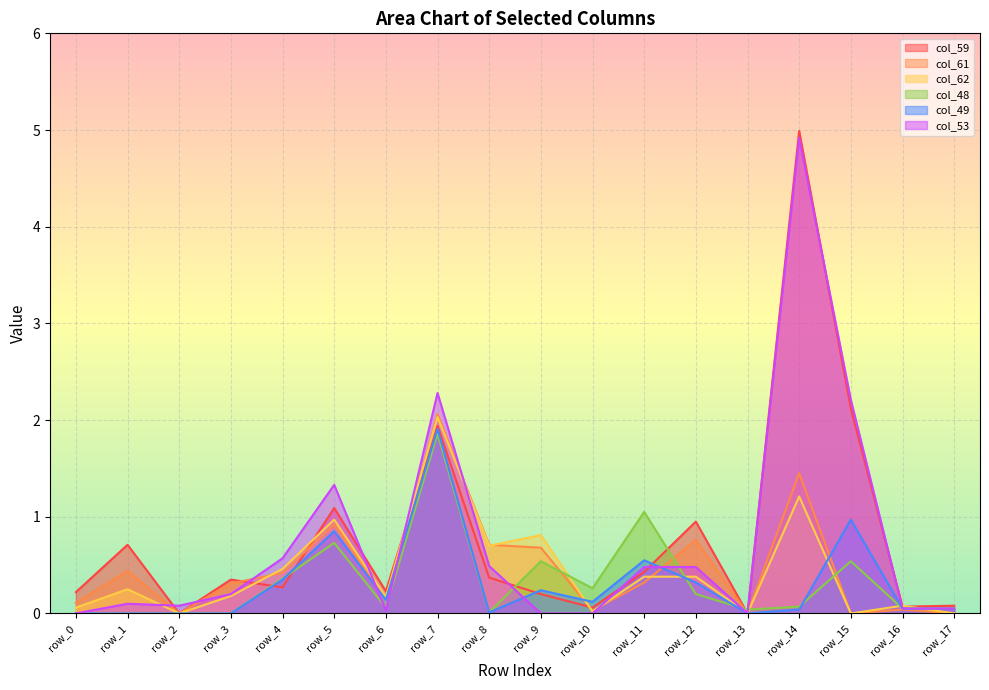

What is the value of the col_62 point at the 17th from the left?

0.1